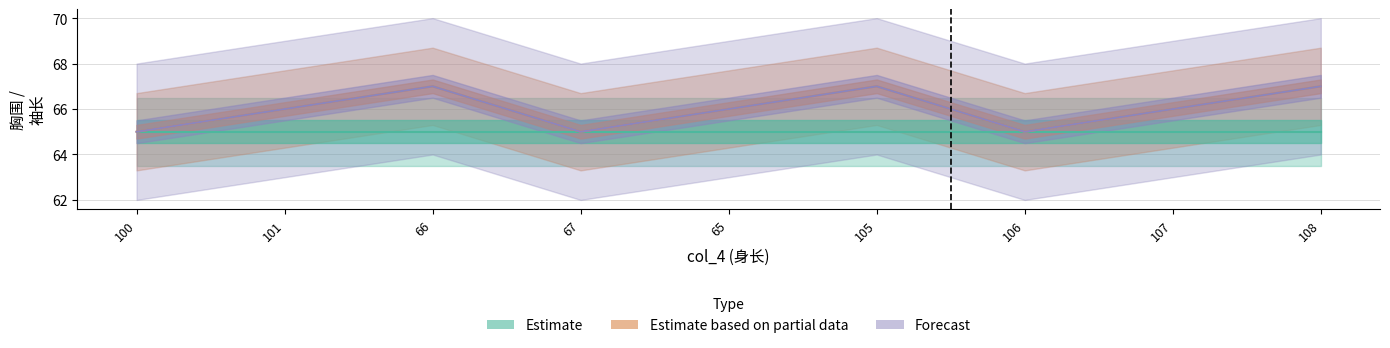

What is the value of the 袖长_col11 point at the 6th from the left?

67